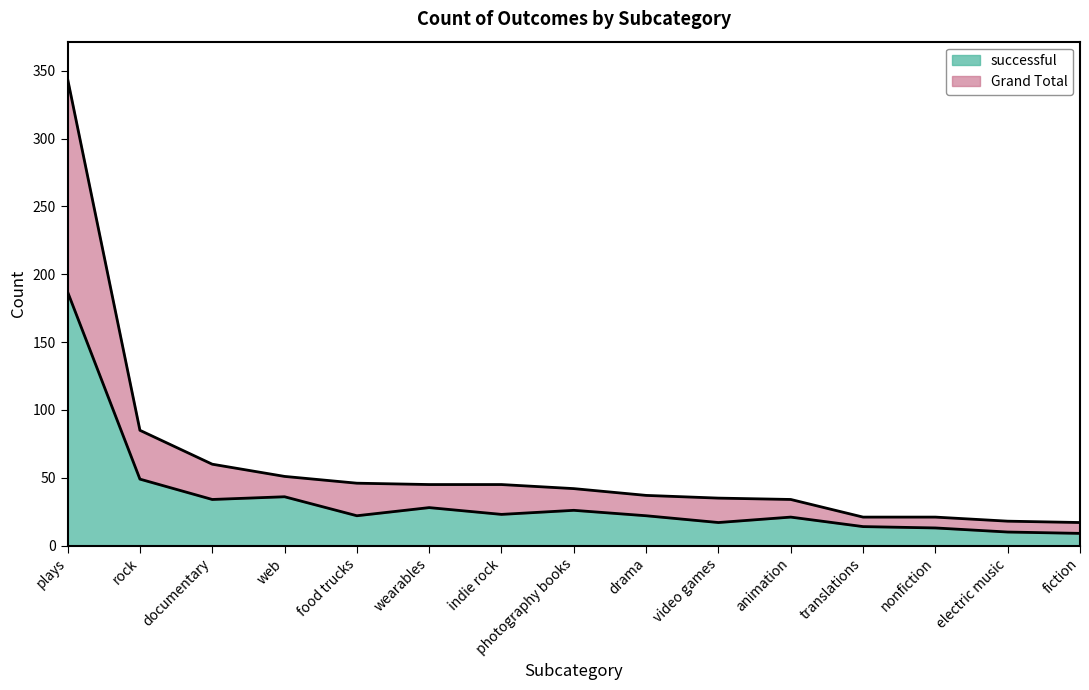

What is the difference between the maximum and minimum values in the successful series?

178